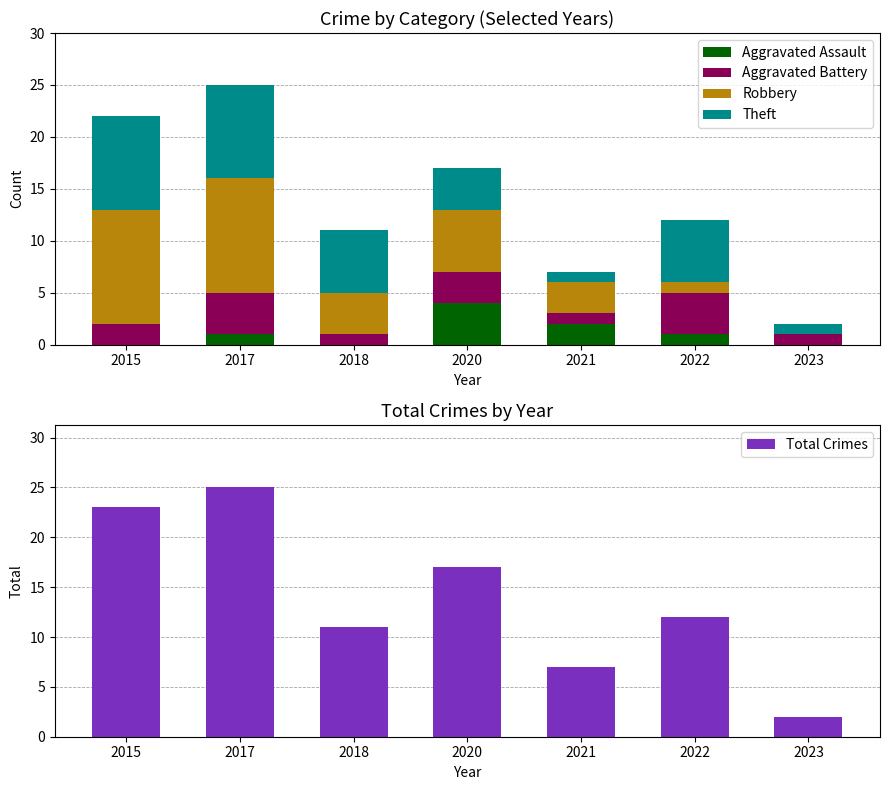

Between 2023 and 2020, which is larger?

2020